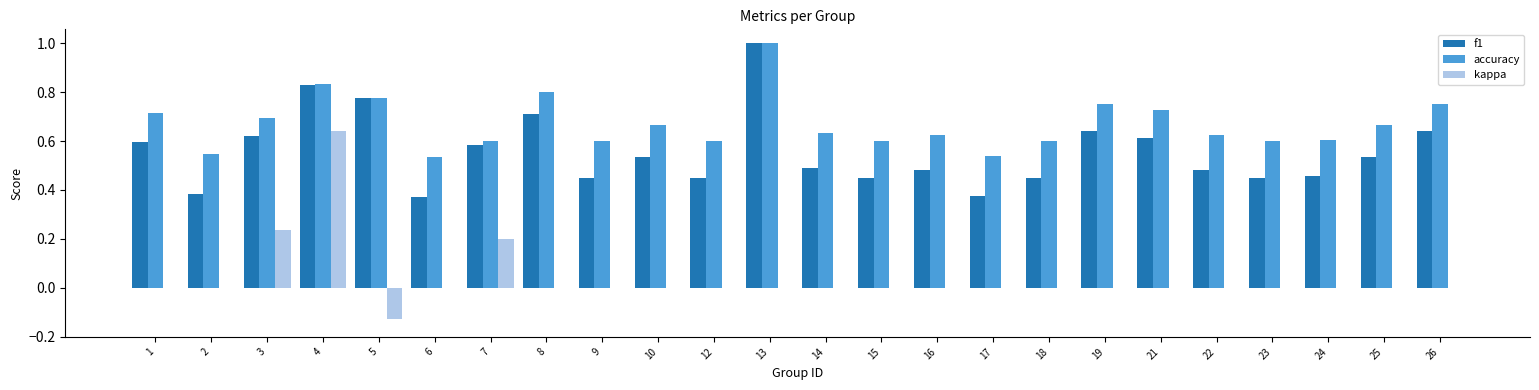

Which label corresponds to the largest value in the chart?

13